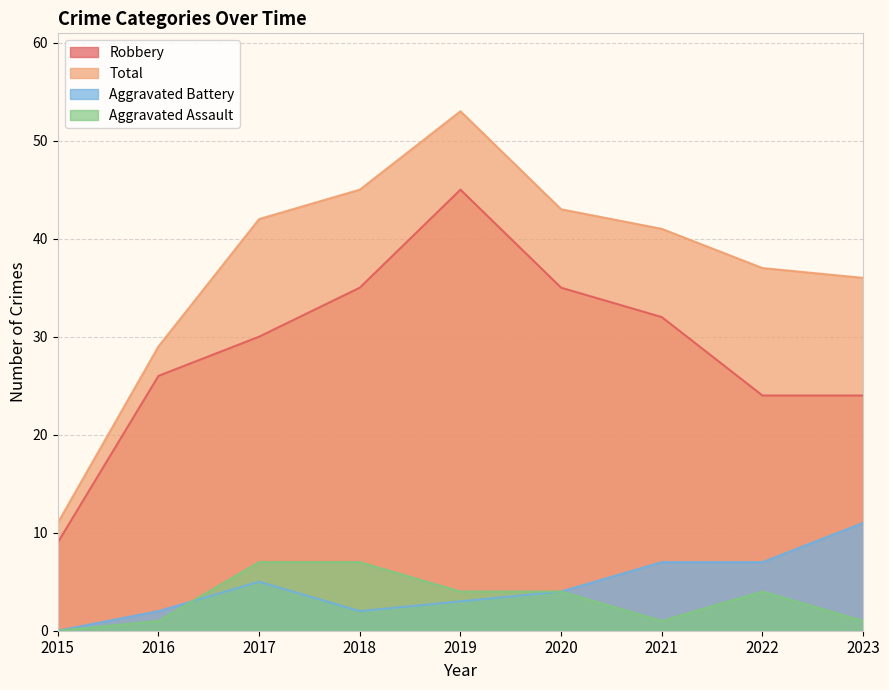

At which label does Aggravated Assault reach its peak?

2017